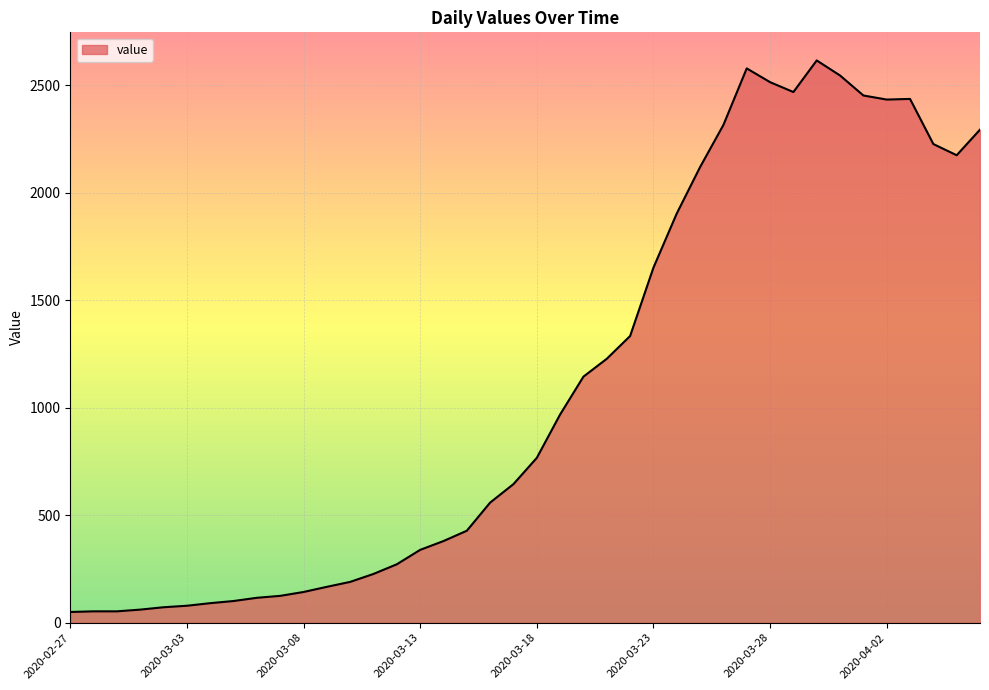

What is the greatest value displayed?

2616